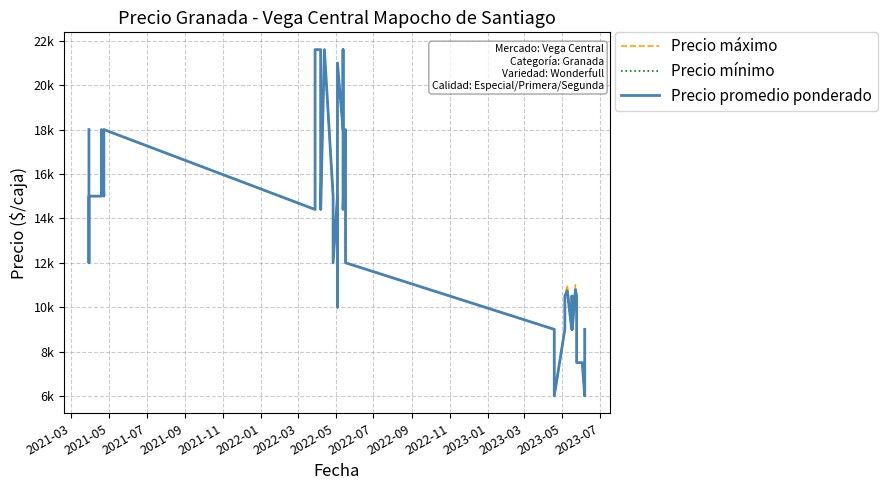

At which label does Precio máximo first exceed 14400?

2021-03